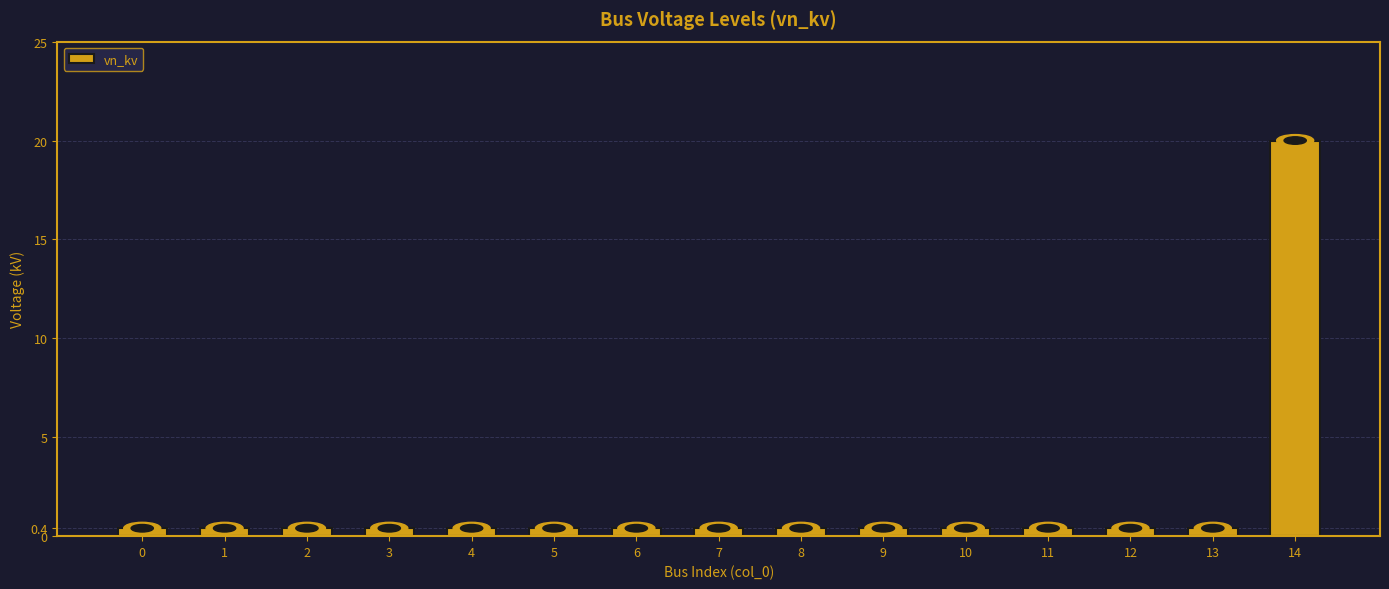

Reading left to right, what are all the values shown in this chart?

0.4	0.4	0.4	0.4	0.4	0.4	0.4	0.4	0.4	0.4	0.4	0.4	0.4	0.4	20.0